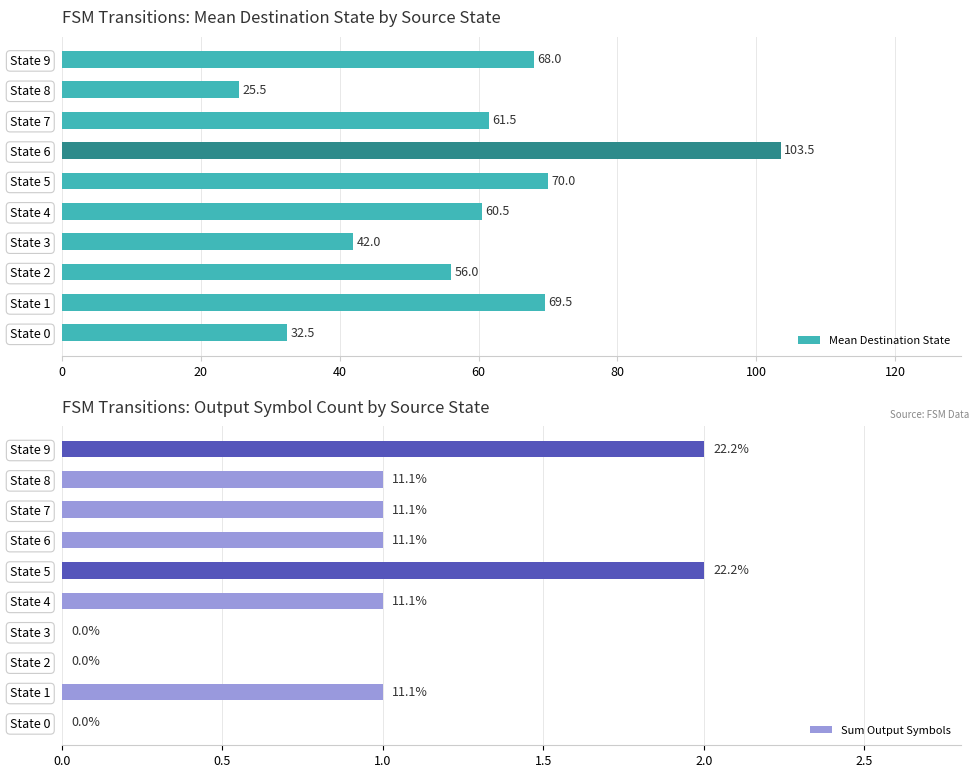

What value does the Mean Destination State series have at 9?

68.0